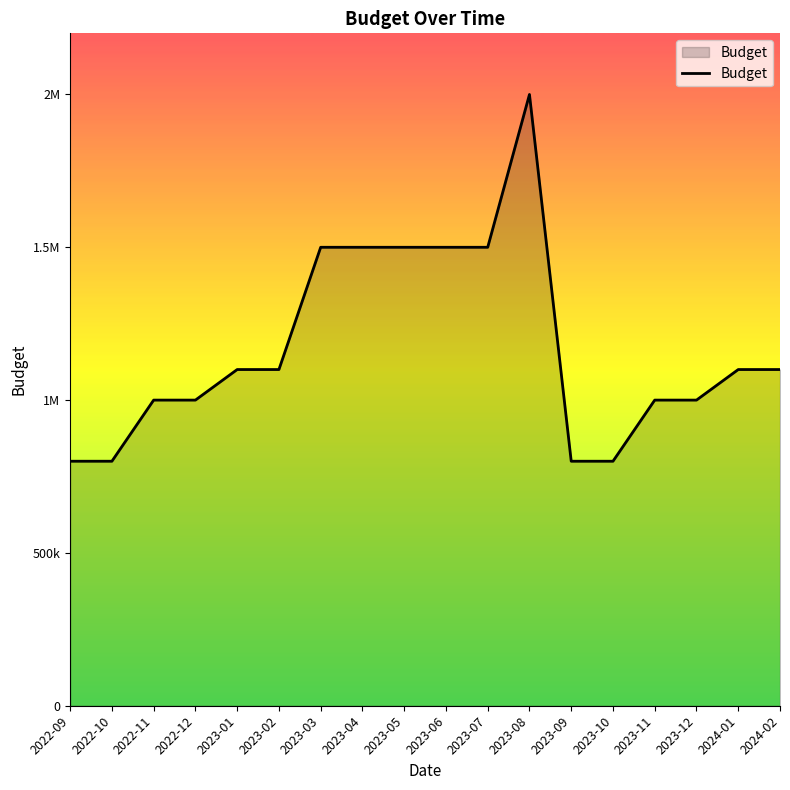

Does the chart have visible grid lines?

No